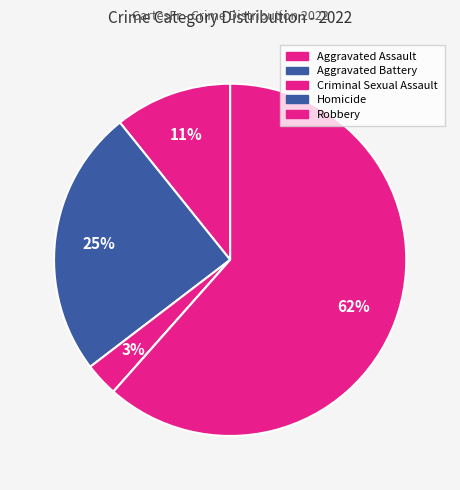

To the nearest percent, what percentage of the pie is Criminal Sexual Assault?

3%